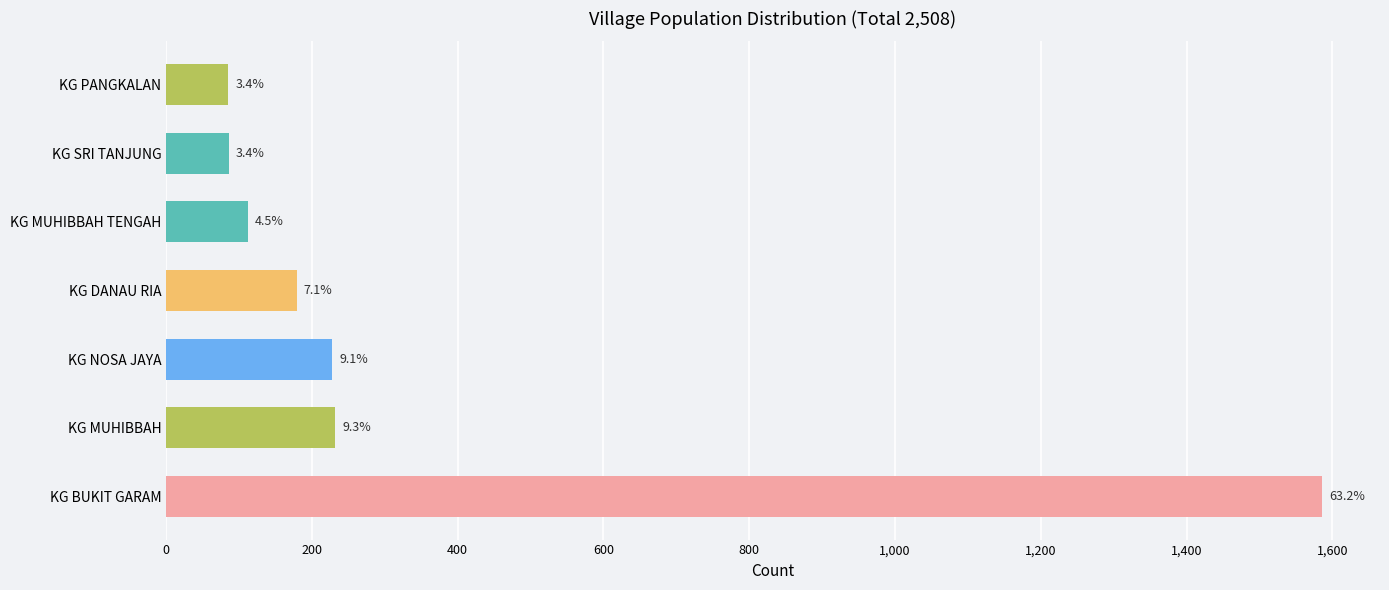

What is the difference between the second highest and second lowest values?

146